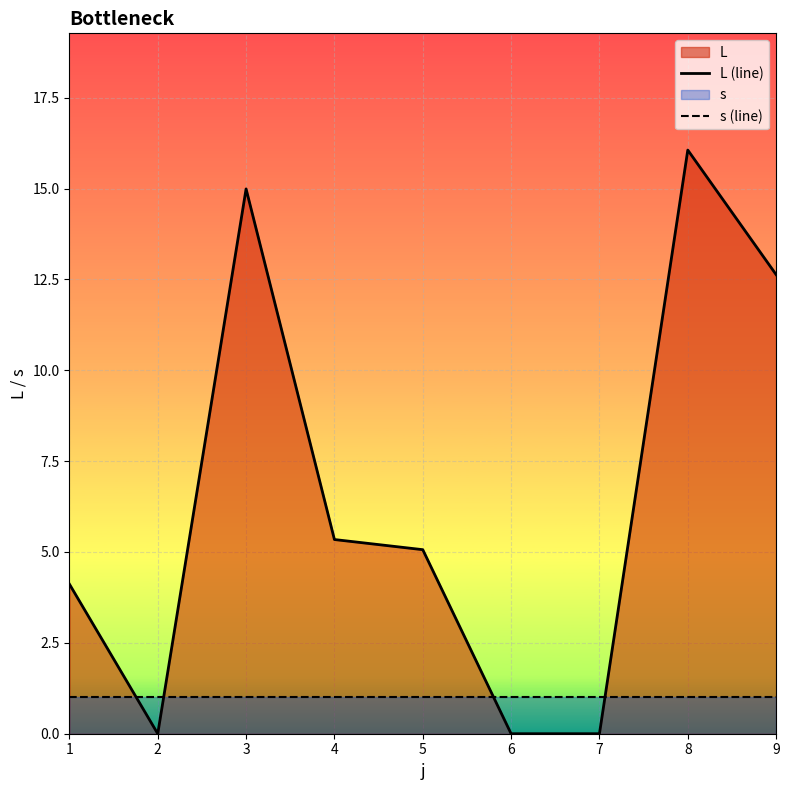

In L (line), how many points are higher than both neighbors (excluding endpoints)?

2